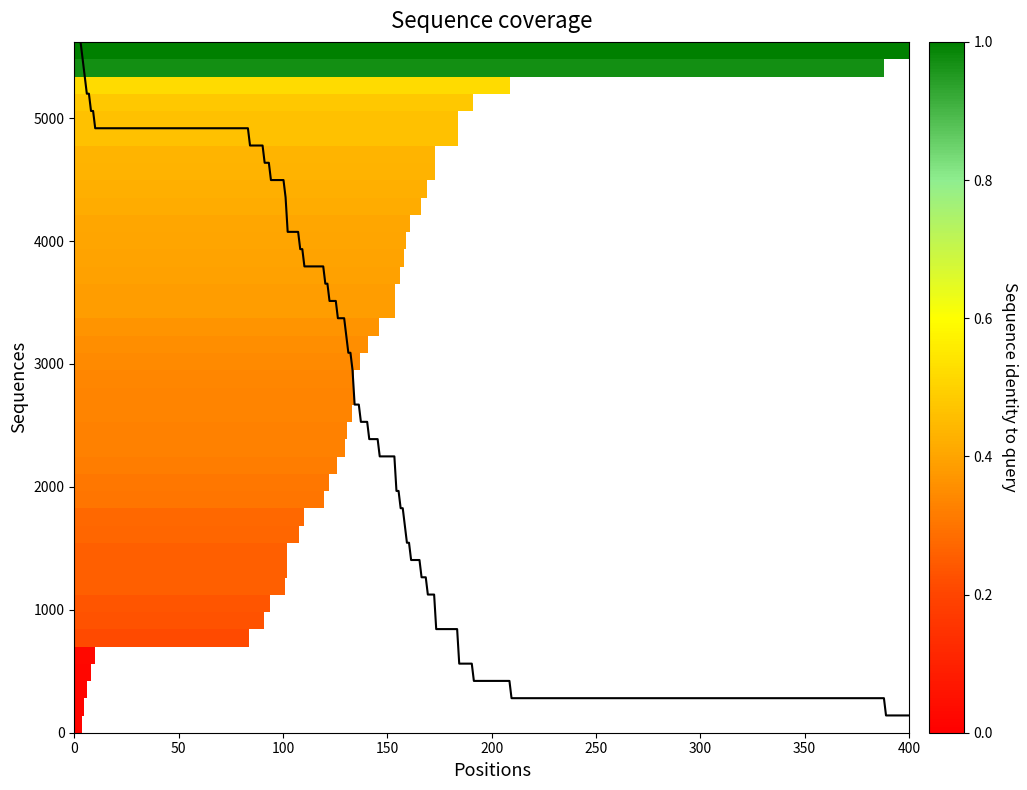

What is the smallest value displayed?

140.5